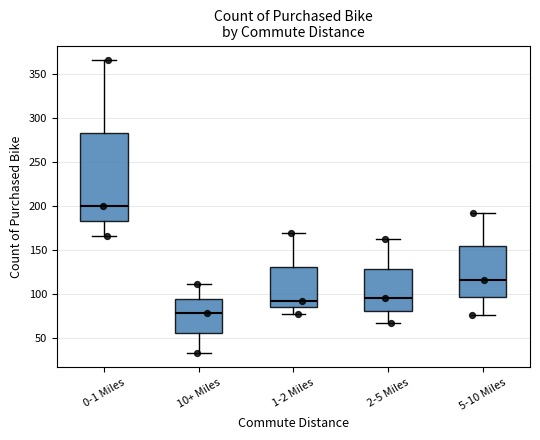

Which box is the tallest, from its lower edge to its upper edge?

0-1 Miles